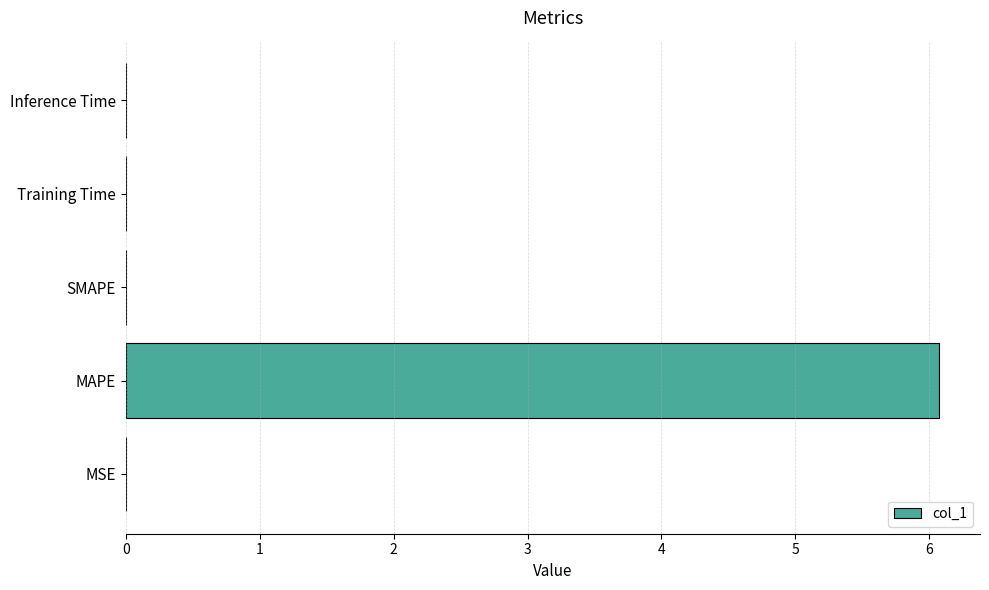

The value at MAPE is 6.1. True or false?

True